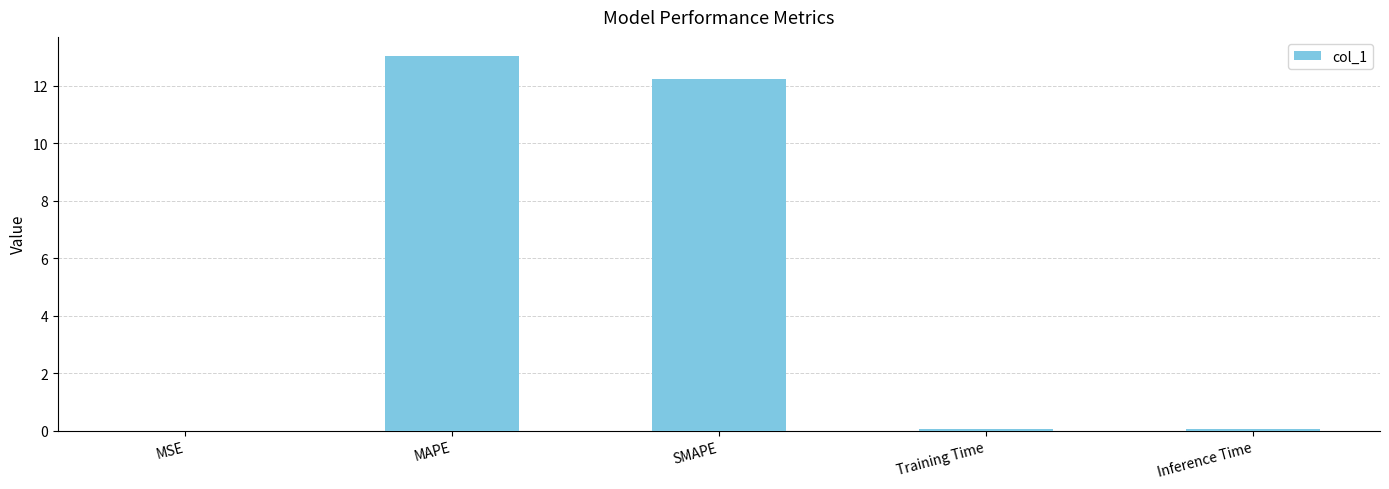

What is the average value?

5.1